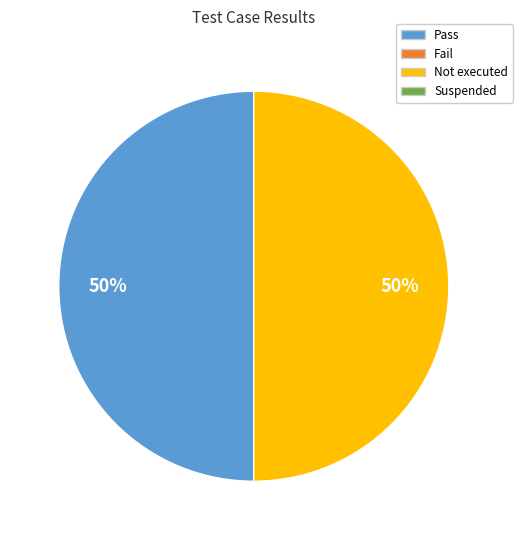

How many slices are in this pie chart?

2